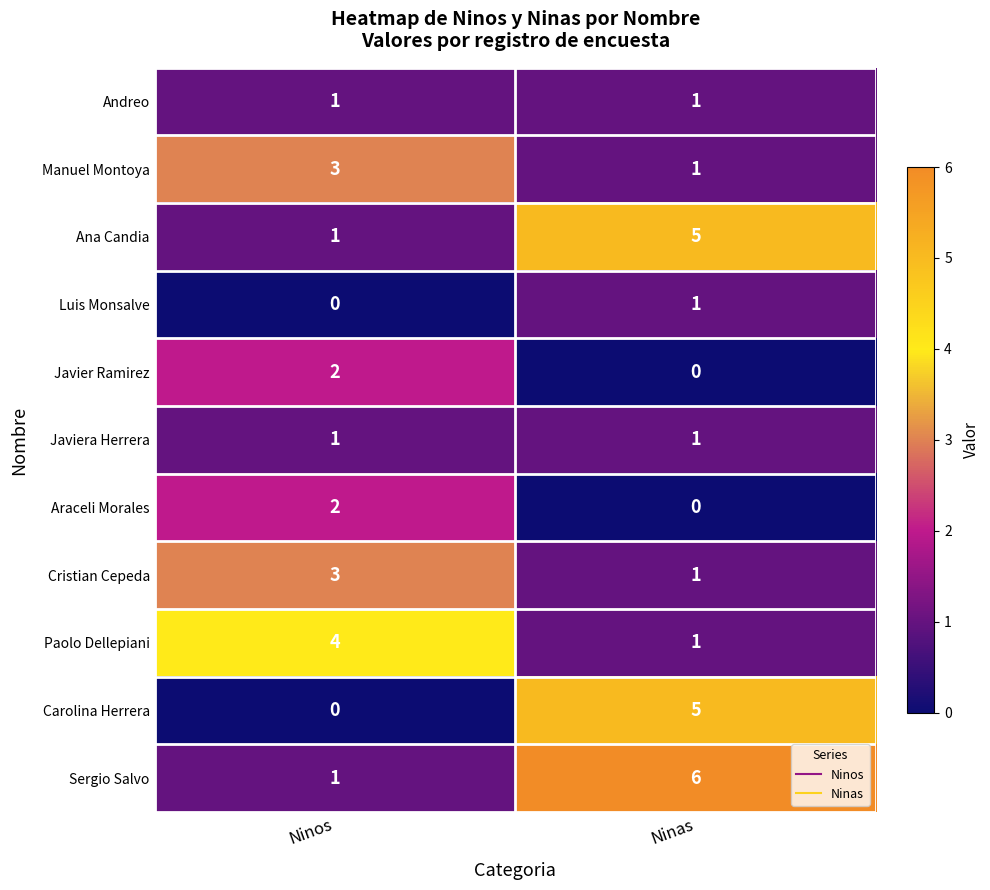

What is the difference between the maximum and minimum values in the Carolina Herrera series?

5